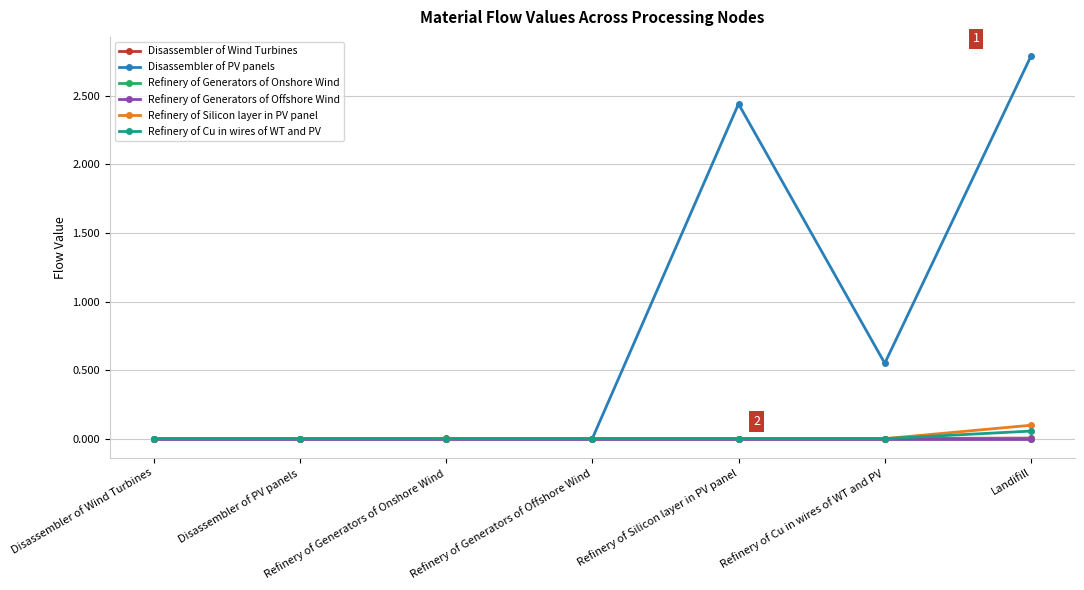

In Disassembler of PV panels, how many points are higher than both neighbors (excluding endpoints)?

1